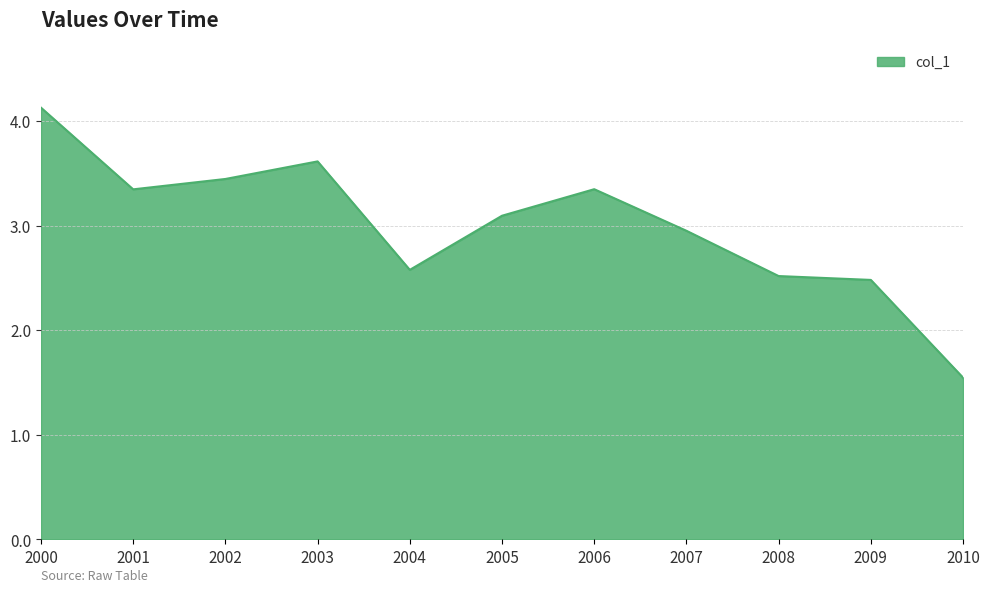

What is the approximate value at 2008?

2.5